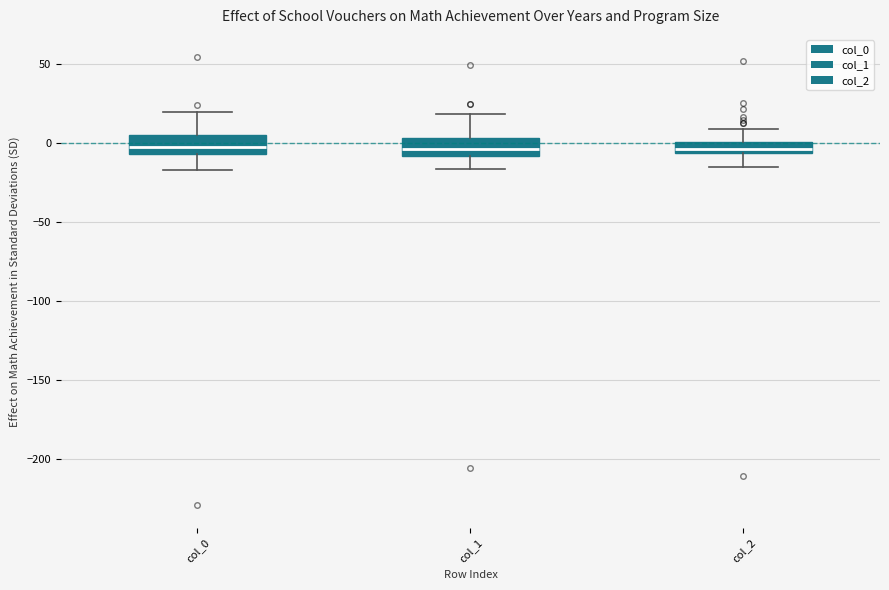

Where does the lower whisker of the box for col_0 end on the y-axis? The values are not printed on the chart, so give them approximately, as read against the axis.

-15